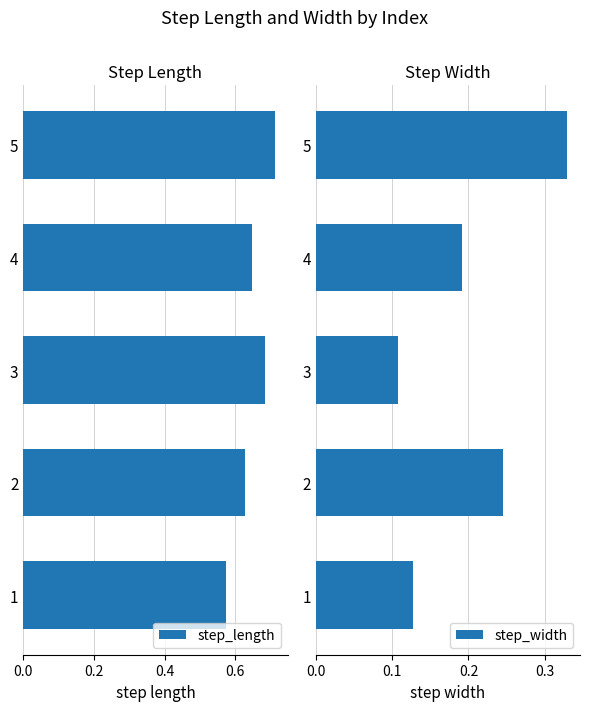

Reading left to right, extract all data points from this chart.

step_length: 0.6	0.6	0.7	0.6	0.7
step_width: 0.1	0.2	0.1	0.2	0.3